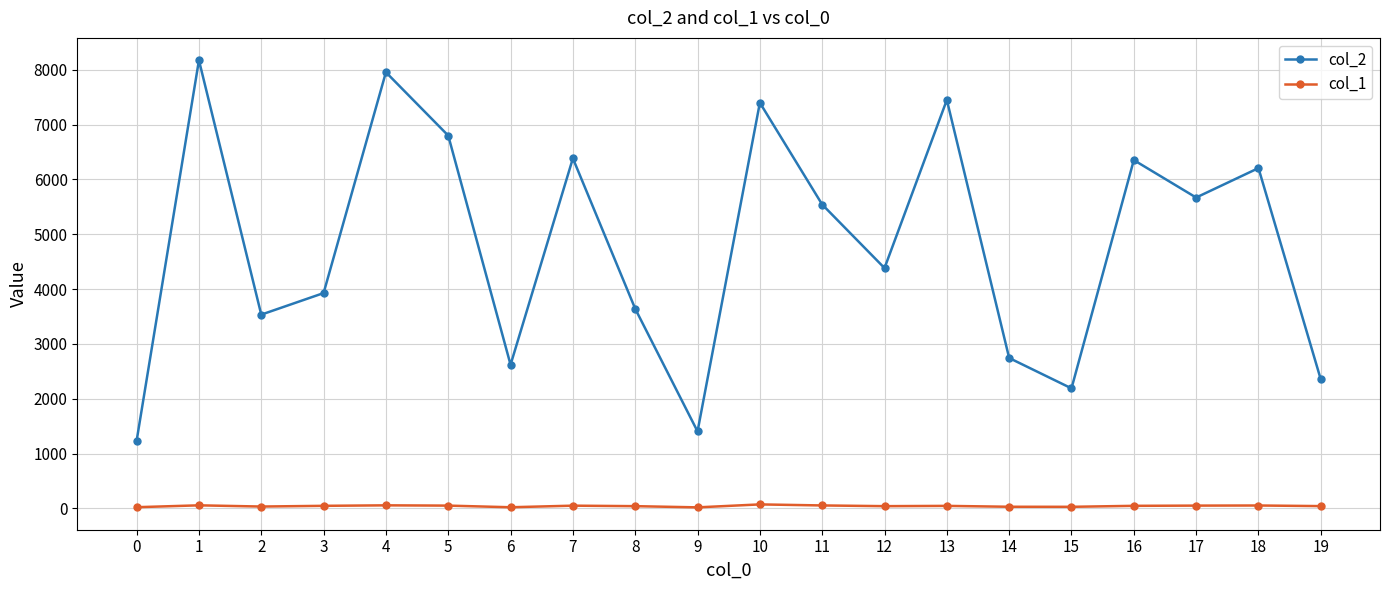

What are all the series names shown in the legend?

col_2, col_1